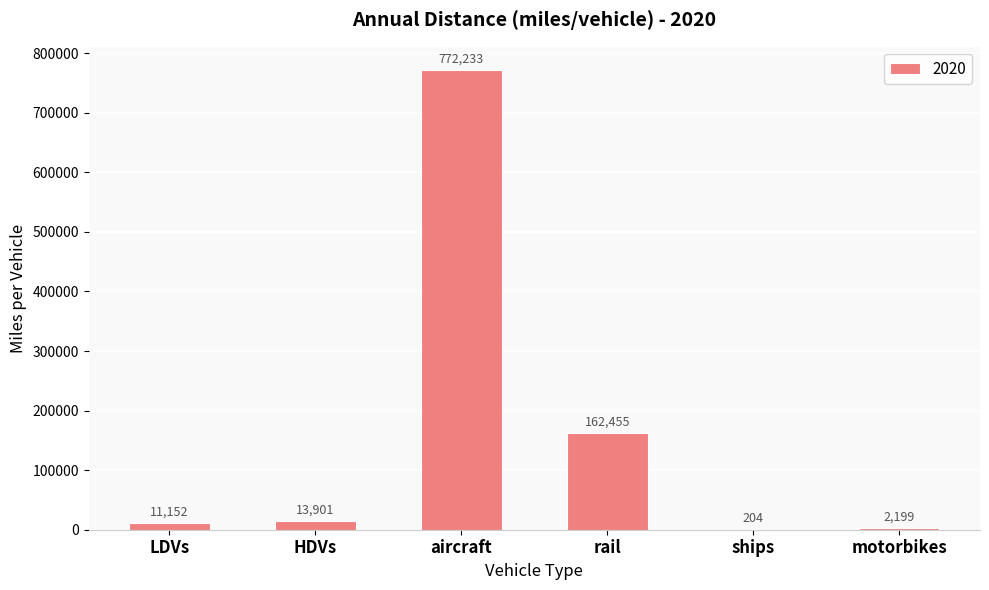

The chart shows a value of 13901.5 at HDVs. True or false?

True